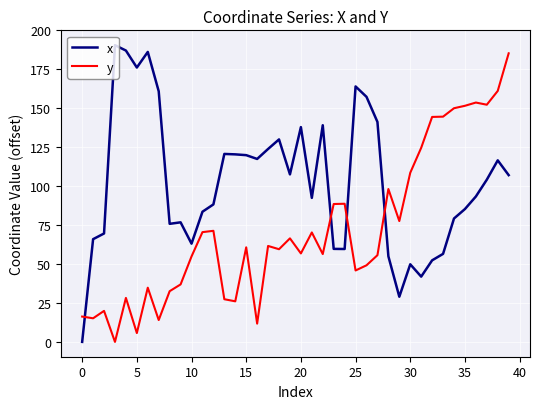

What is the greatest value displayed?

190.6